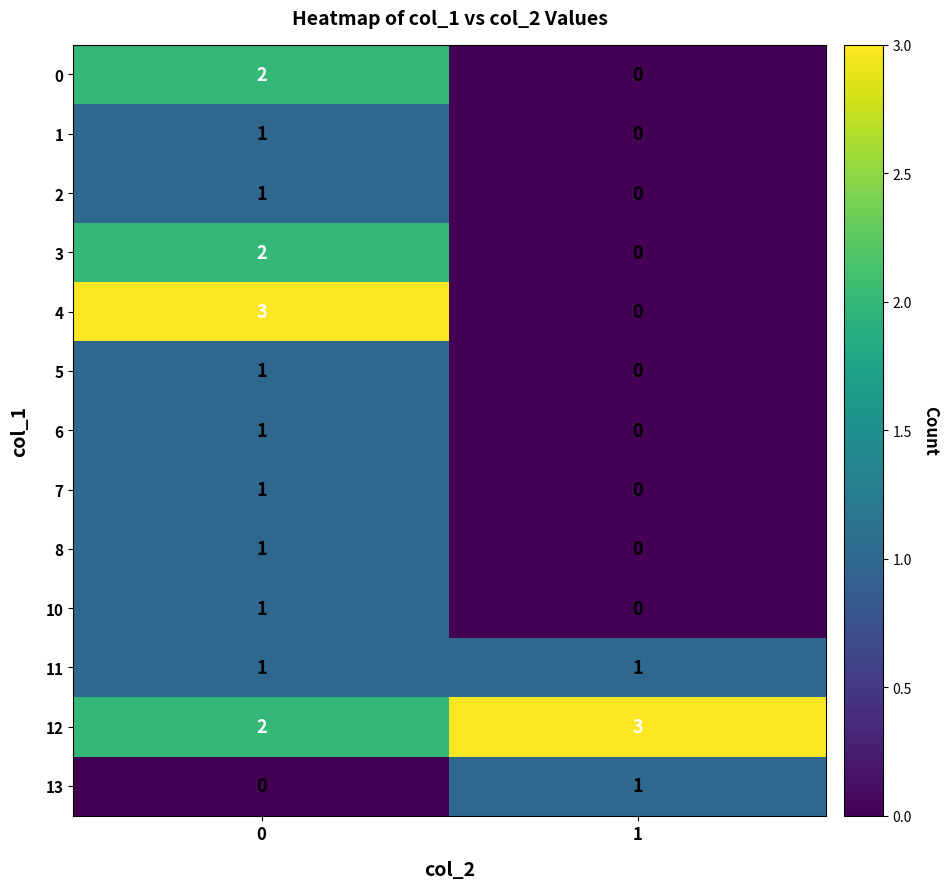

What is the highest value of the 12 series?

3